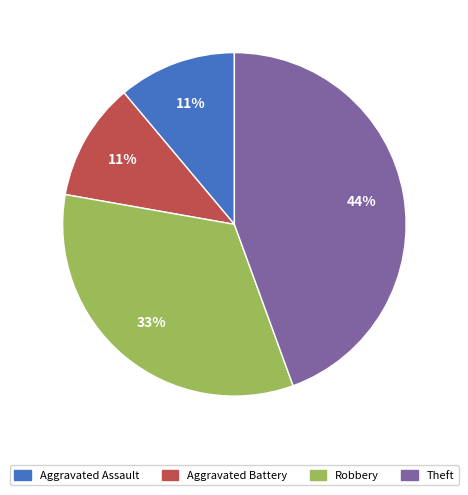

Do Aggravated Battery and Aggravated Assault together represent more than half of the pie?

No